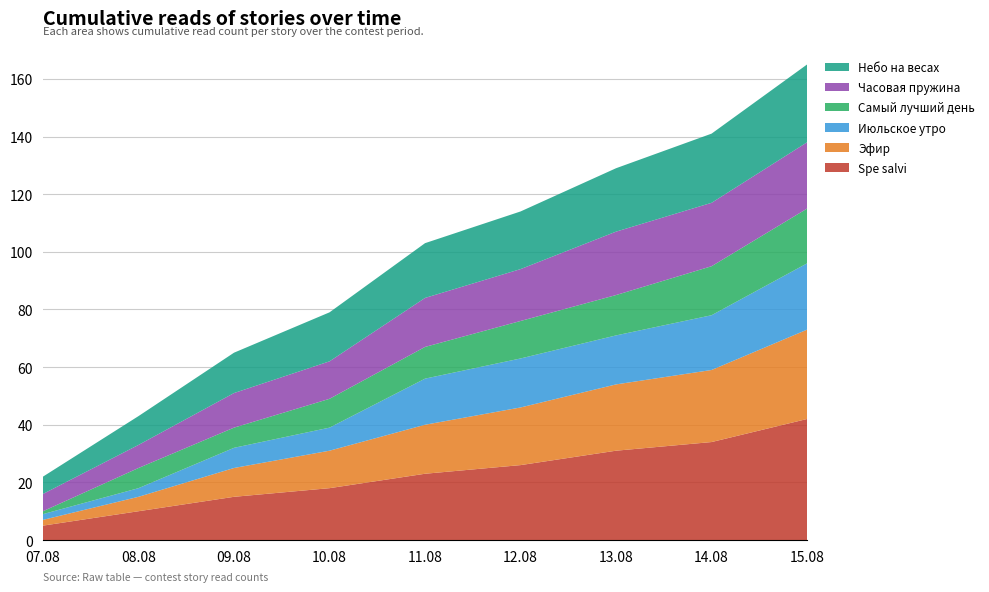

Reading left to right, transcribe all the data shown in this chart.

Spe salvi: 5	10	15	18	23	26	31	34	42
Эфир: 2	5	10	13	17	20	23	25	31
Июльское утро: 2	3	7	8	16	17	17	19	23
Самый лучший день: 1	7	7	10	11	13	14	17	19
Часовая пружина: 6	8	12	13	17	18	22	22	23
Небо на весах: 6	10	14	17	19	20	22	24	27